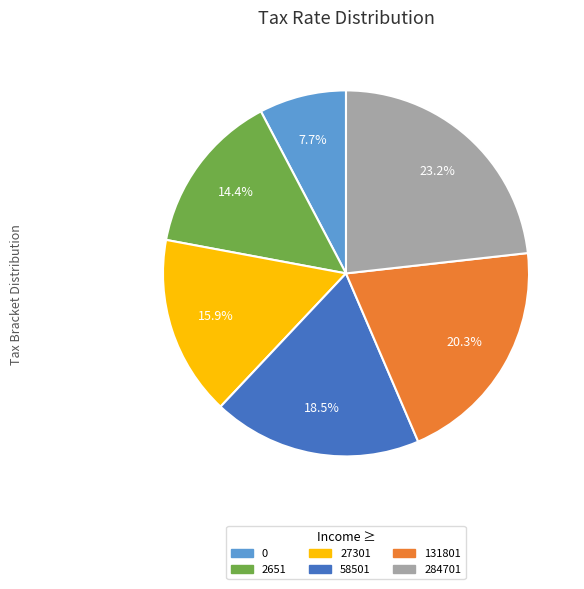

What portion of the pie excludes 58501?

81.5%